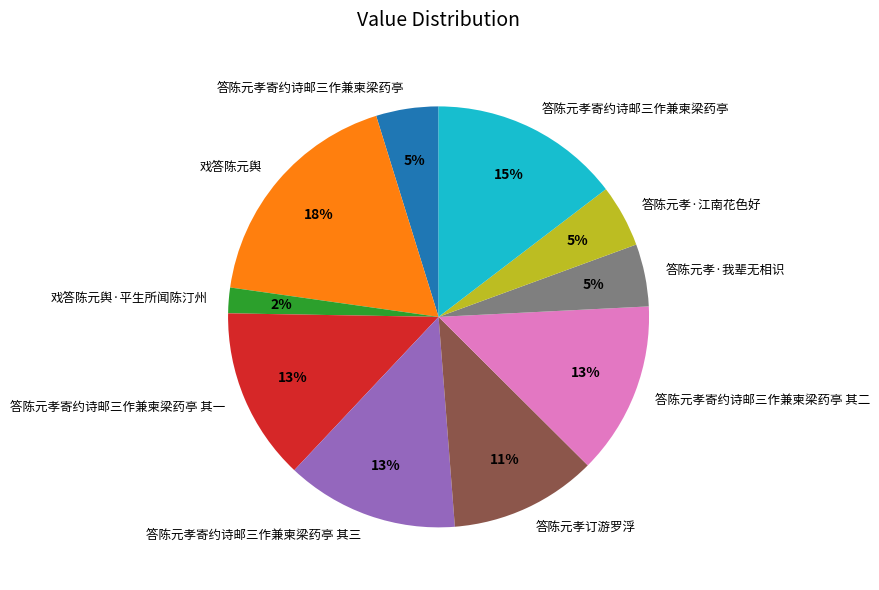

How many slices are in this pie chart?

10